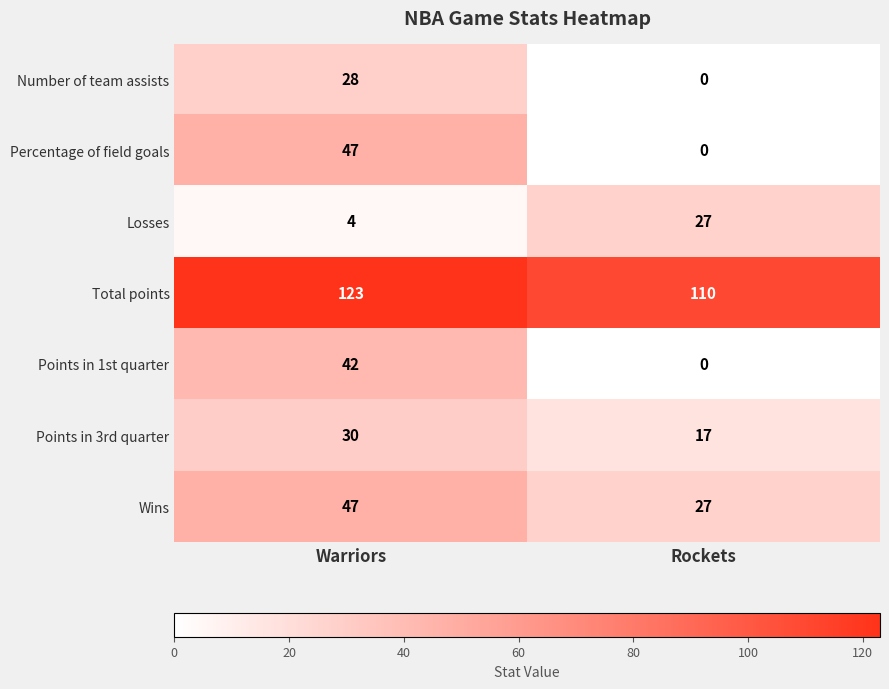

Reading right to left, transcribe all the data shown in this chart.

Number of team assists: 0	28
Percentage of field goals: 0	47
Losses: 27	4
Total points: 110	123
Points in 1st quarter: 0	42
Points in 3rd quarter: 17	30
Wins: 27	47